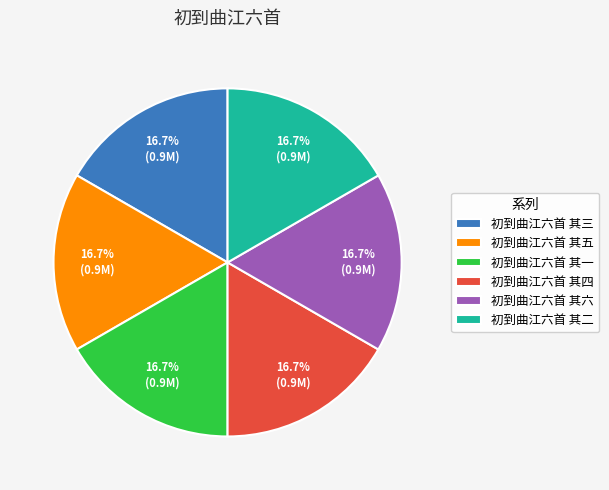

Do 初到曲江六首 其五 and 初到曲江六首 其三 together represent more than half of the pie?

No